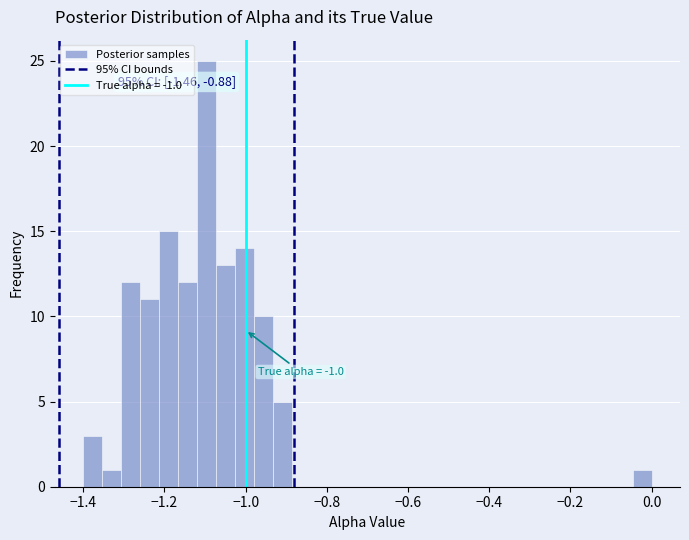

Around what value on the x-axis is the tallest bar? Give the approximate position of its centre, as read against the axis.

-1.10